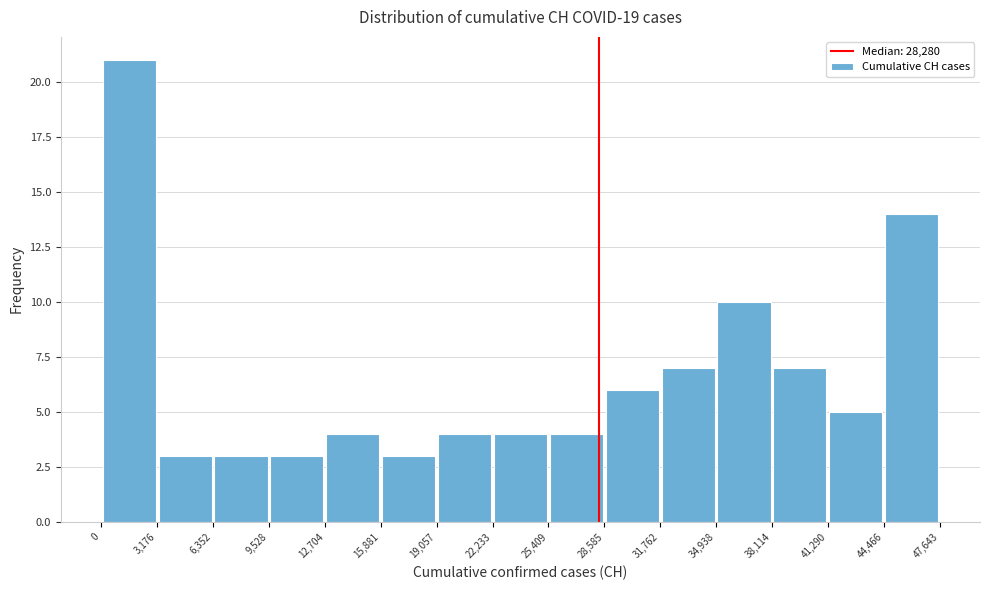

Reading left to right, list every bar in this chart as the range it spans on the x-axis followed by its height. The values are not printed on the chart, so give them approximately, as read against the axis.

0 to 3,176: 21
3,176 to 6,352: 3
6,352 to 9,528: 3
9,528 to 12,704: 3
12,704 to 15,881: 4
15,881 to 19,057: 3
19,057 to 22,233: 4
22,233 to 25,409: 4
25,409 to 28,585: 4
28,585 to 31,762: 6
31,762 to 34,938: 7
34,938 to 38,114: 10
38,114 to 41,290: 7
41,290 to 44,466: 5
44,466 to 47,643: 14